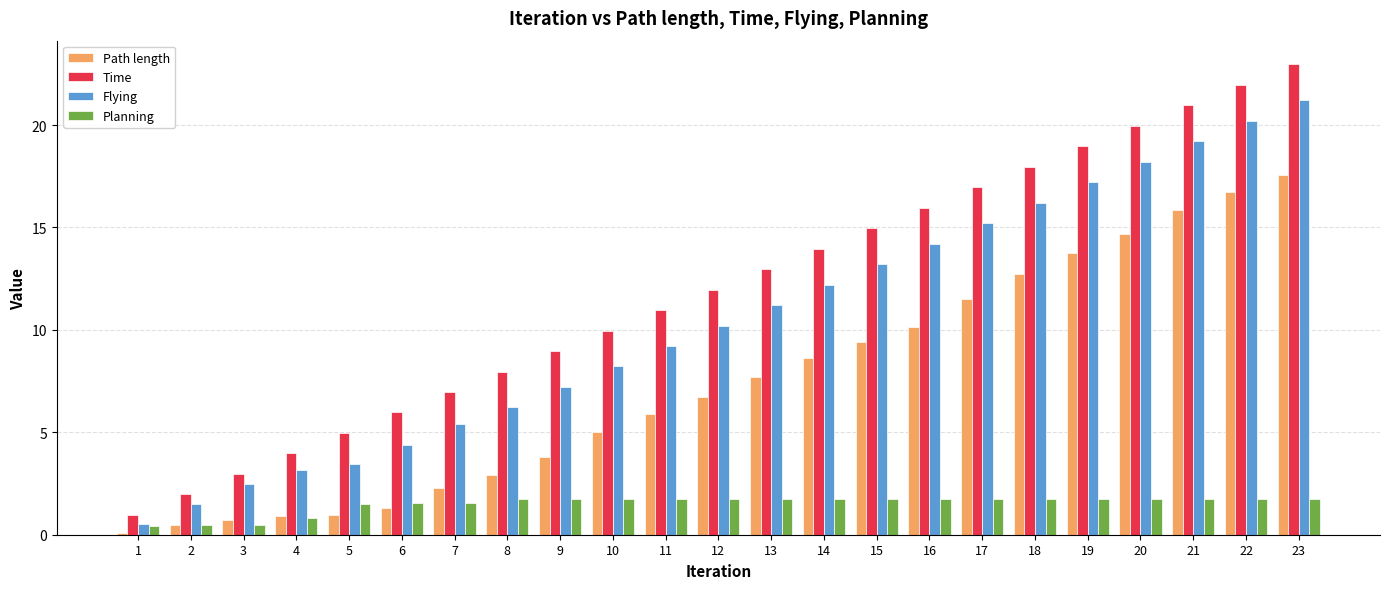

At which category is the sum across all series the highest?

23